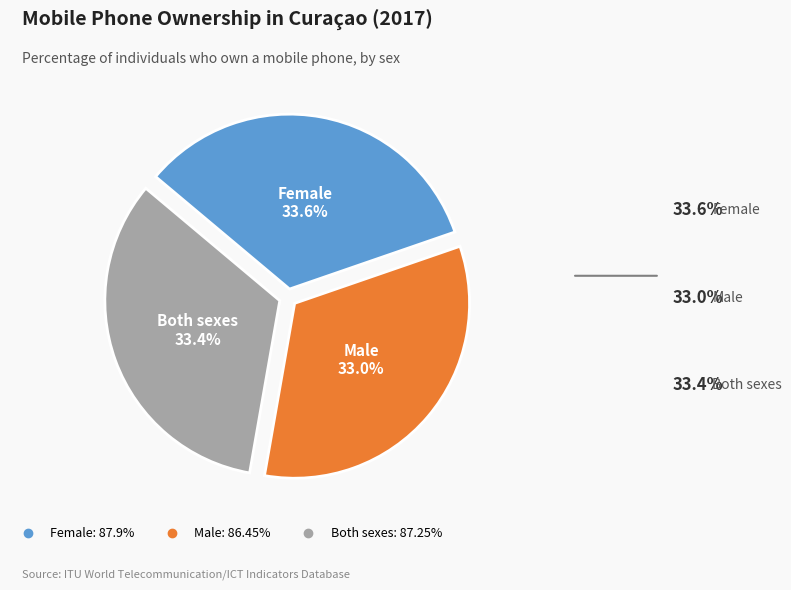

To the nearest percent, what is the combined percentage of Male and Female?

67%